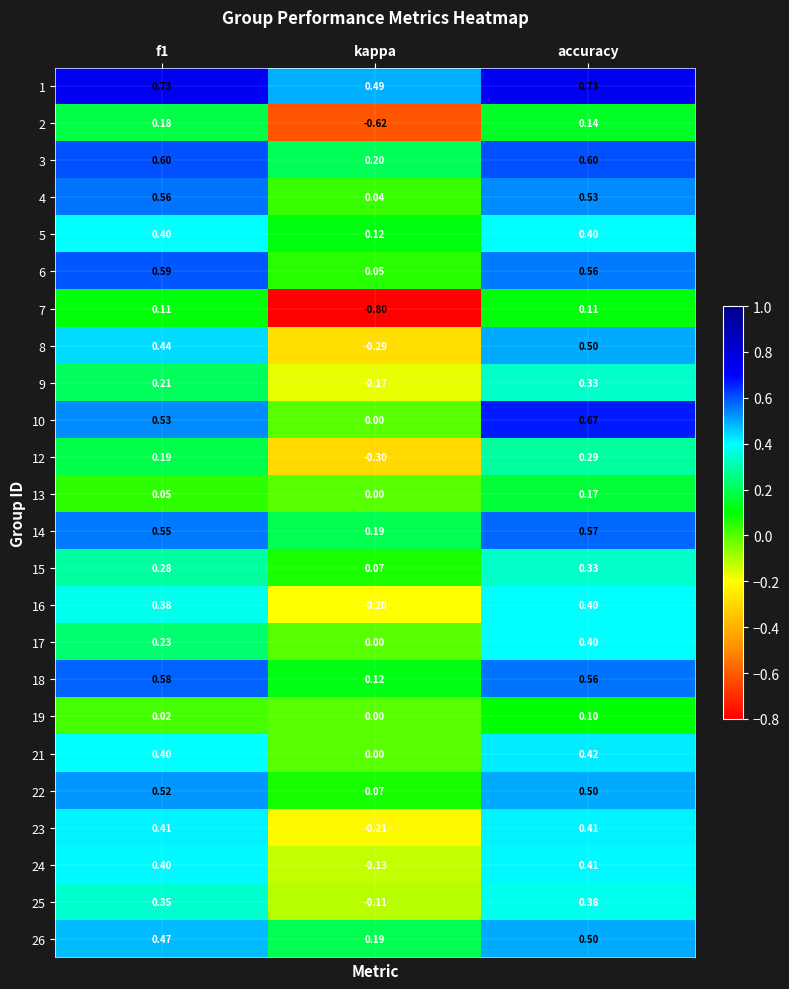

Which series changed the most between kappa and accuracy?

7